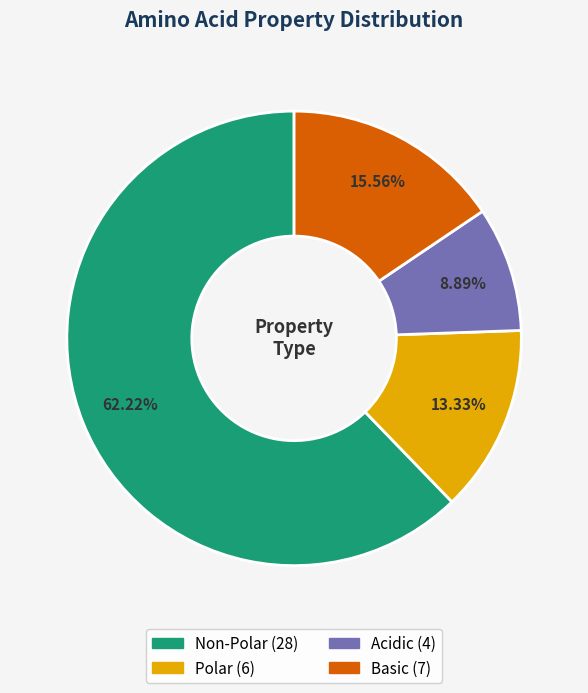

Is there any slice that represents more than half of the pie?

Yes